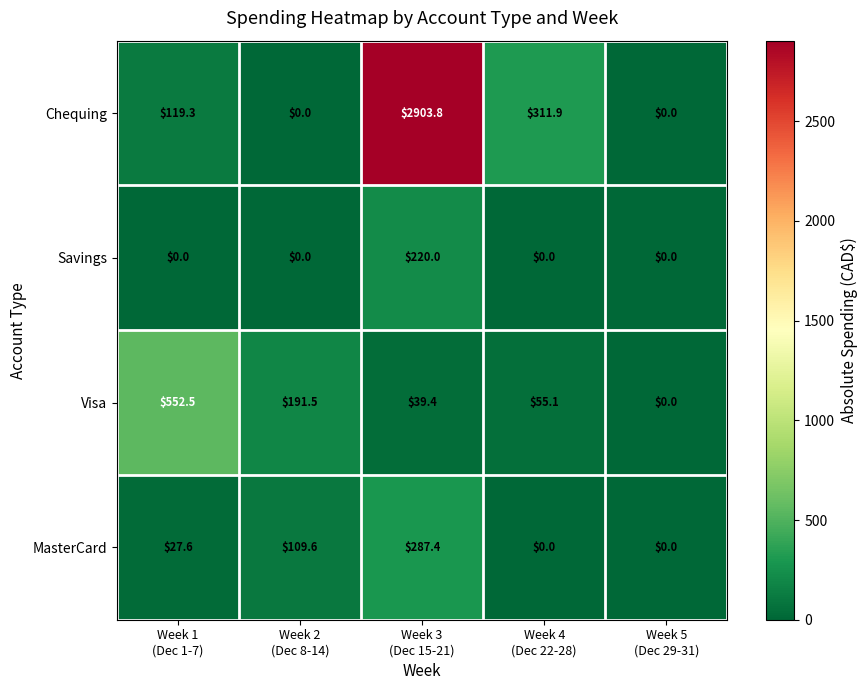

Which series changed the most between Week 1
(Dec 1-7) and Week 3
(Dec 15-21)?

Chequing